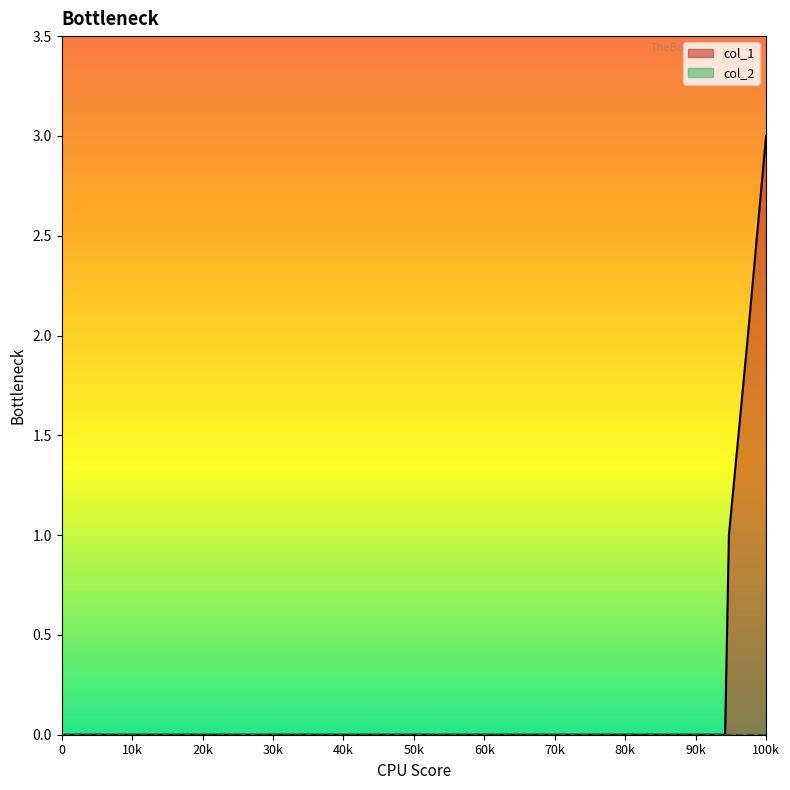

Reading left to right, what are all the values shown in this chart?

0	0	1	2	3